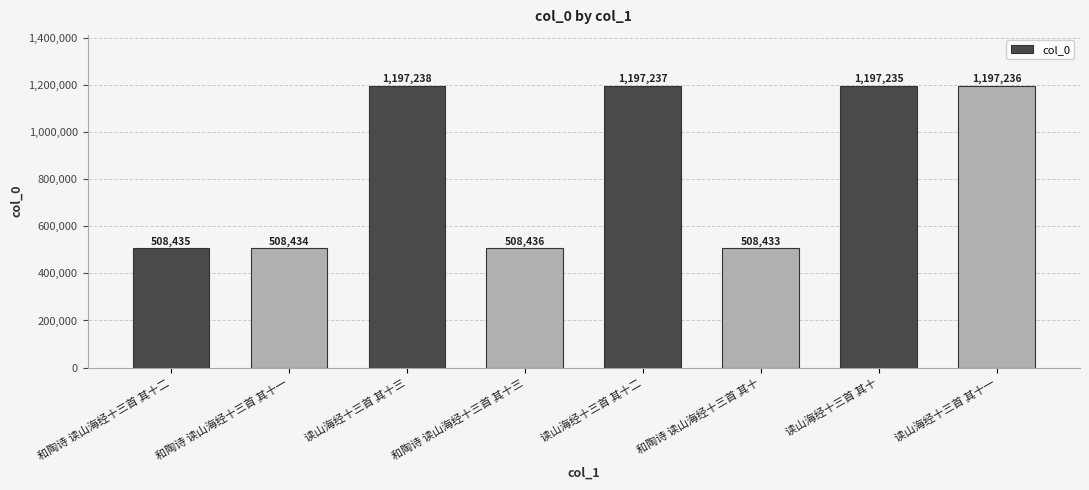

What is the value of the 1st bar from the left?

508435